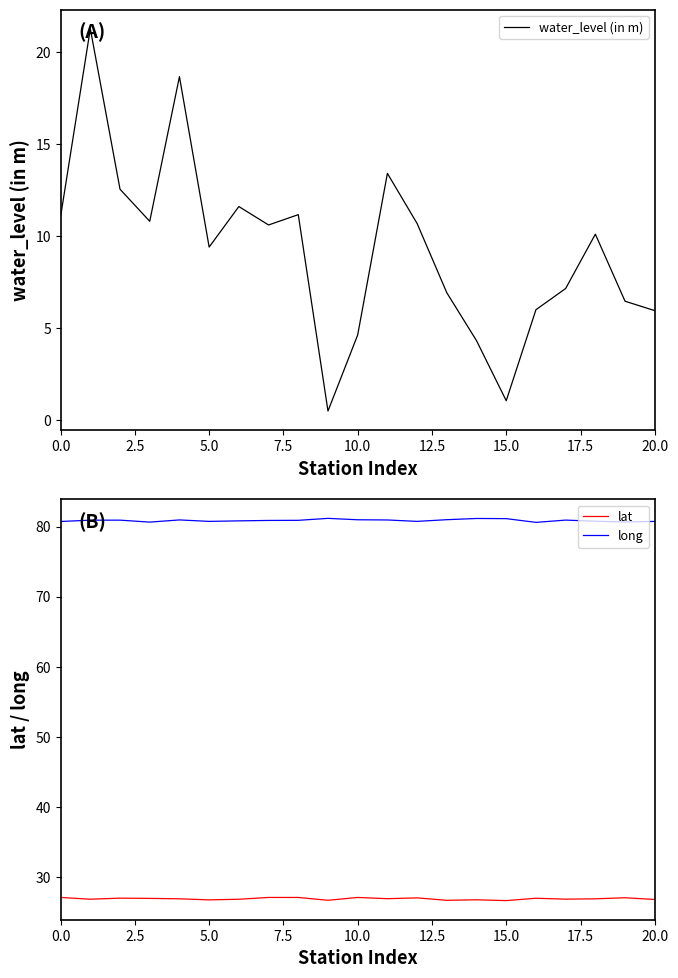

How many lines are shown in the chart?

3